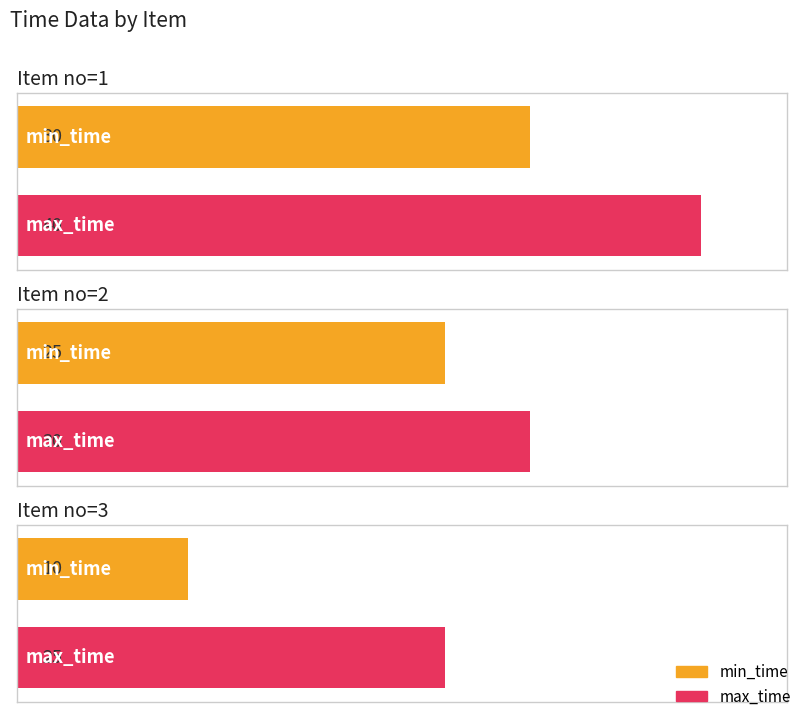

The value of min_time at 1 is 30. True or false?

True